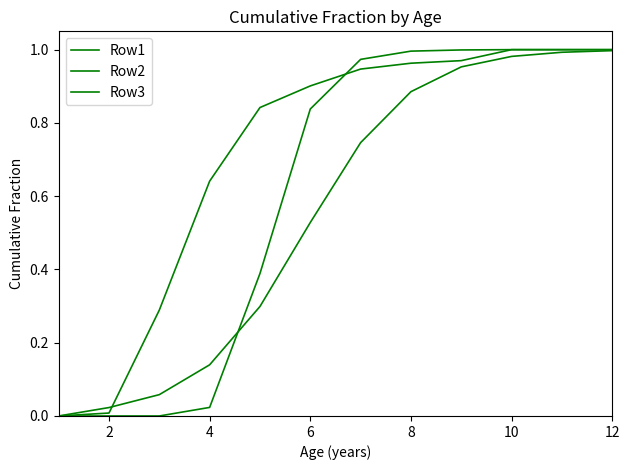

Count the number of data series in this chart.

3